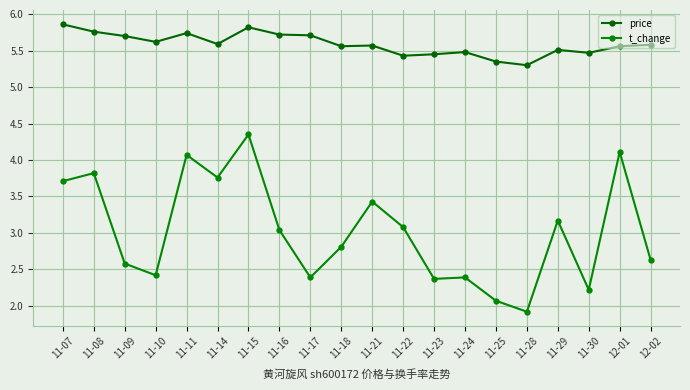

How many interior local valleys does the t_change series have?

6